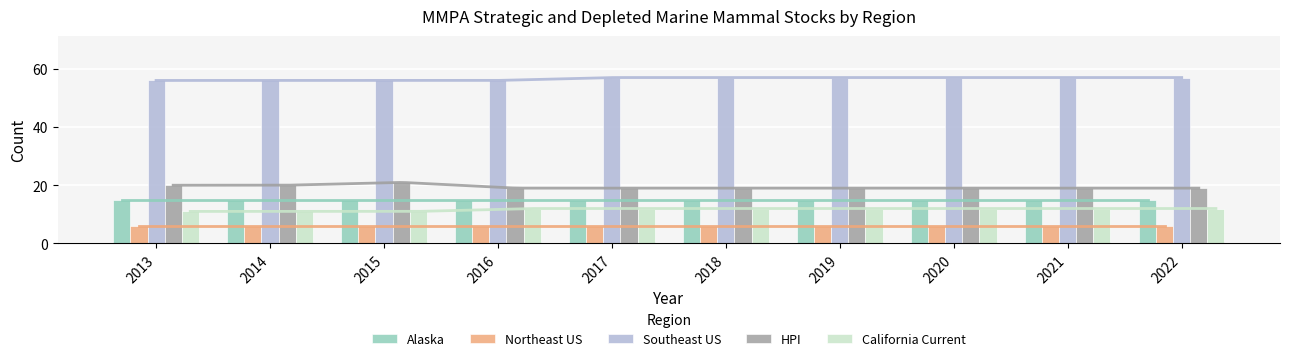

Reading right to left, list all the values displayed in this chart.

Alaska: 15	15	15	15	15	15	15	15	15	15
Northeast US: 6	6	6	6	6	6	6	6	6	6
Southeast US: 57	57	57	57	57	57	56	56	56	56
HPI: 19	19	19	19	19	19	19	21	20	20
California Current: 12	12	12	12	12	12	12	11	11	11